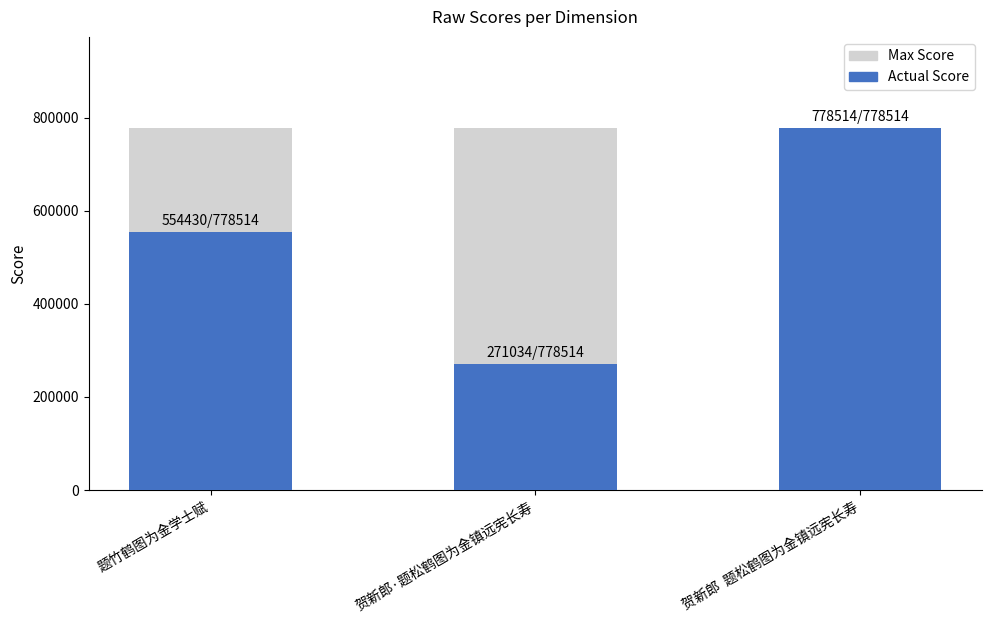

At 贺新郎·题松鹤图为金镇远宪长寿, list the series in order from largest to smallest.

Max Score, Actual Score